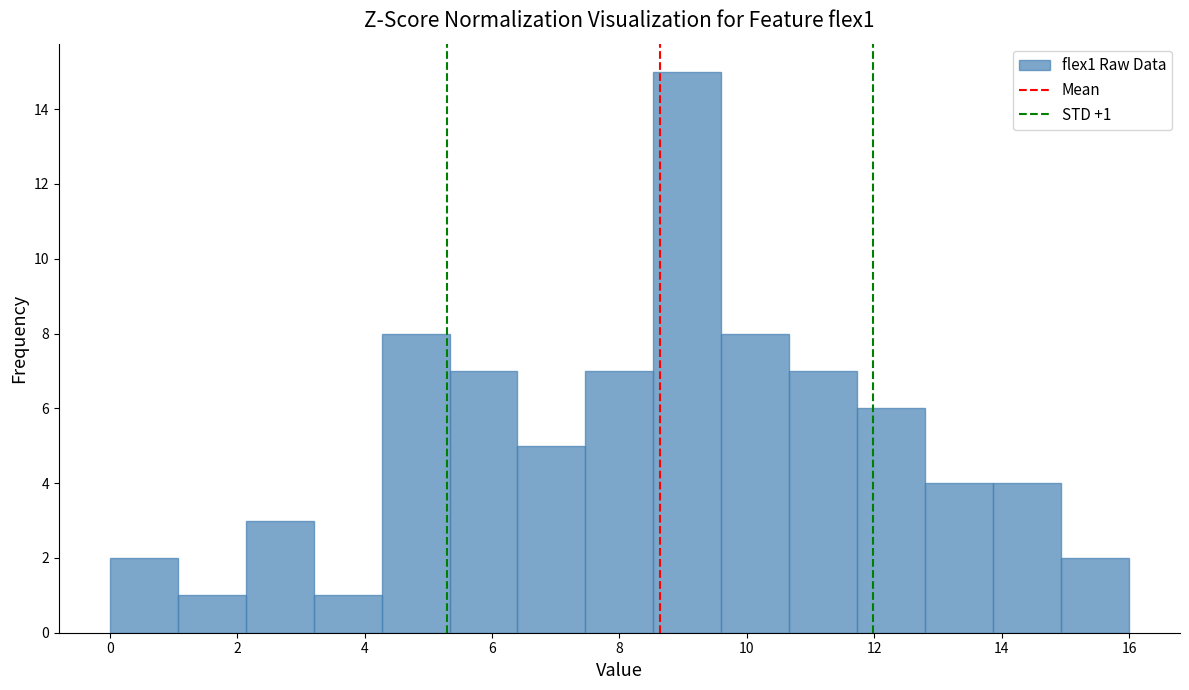

Over which range of the x-axis is the bar tallest?

8.6 to 9.6